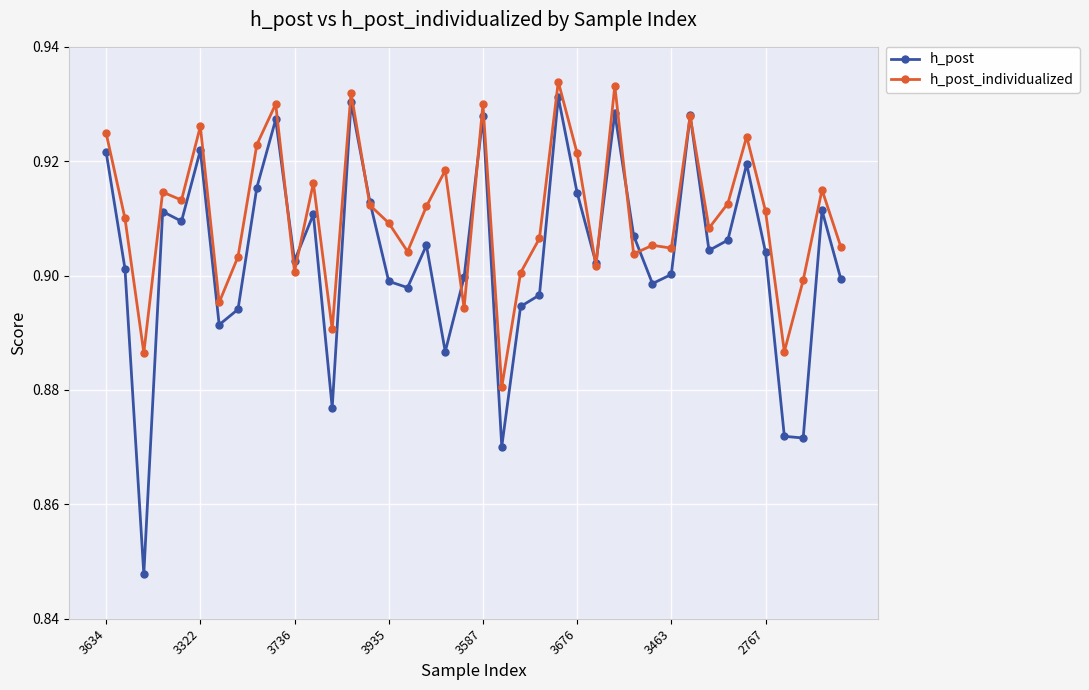

Which series has the largest range (max minus min)?

h_post